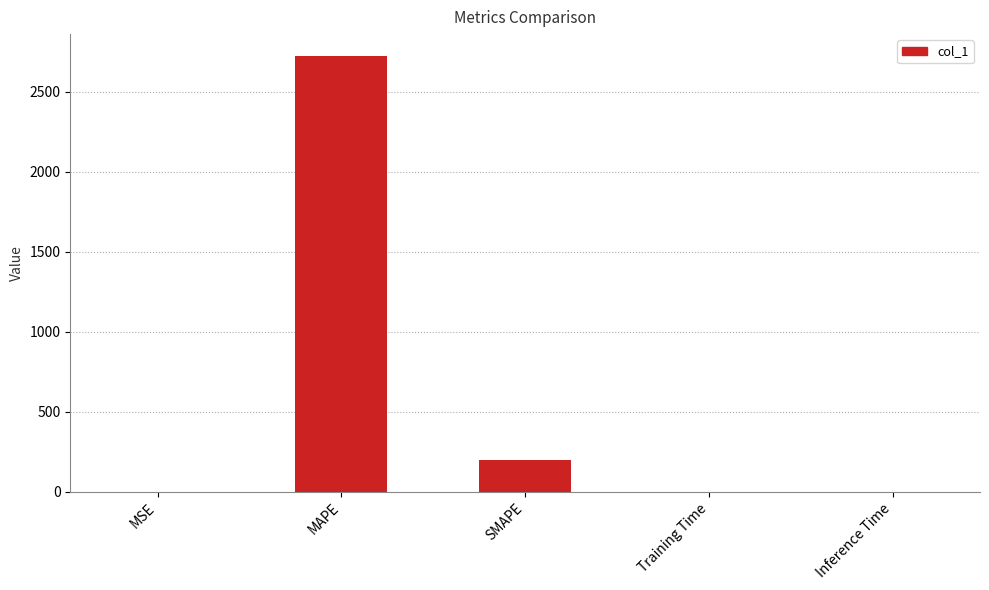

True or false: the data shows 906.2 at MAPE.

False